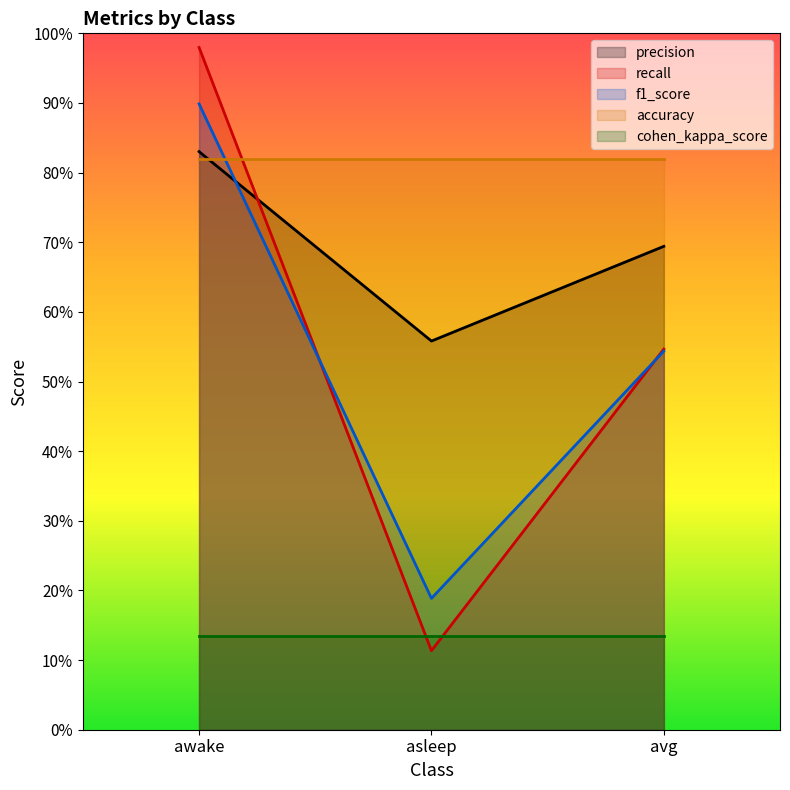

What are all the series names shown in the legend?

precision, recall, f1_score, accuracy, cohen_kappa_score